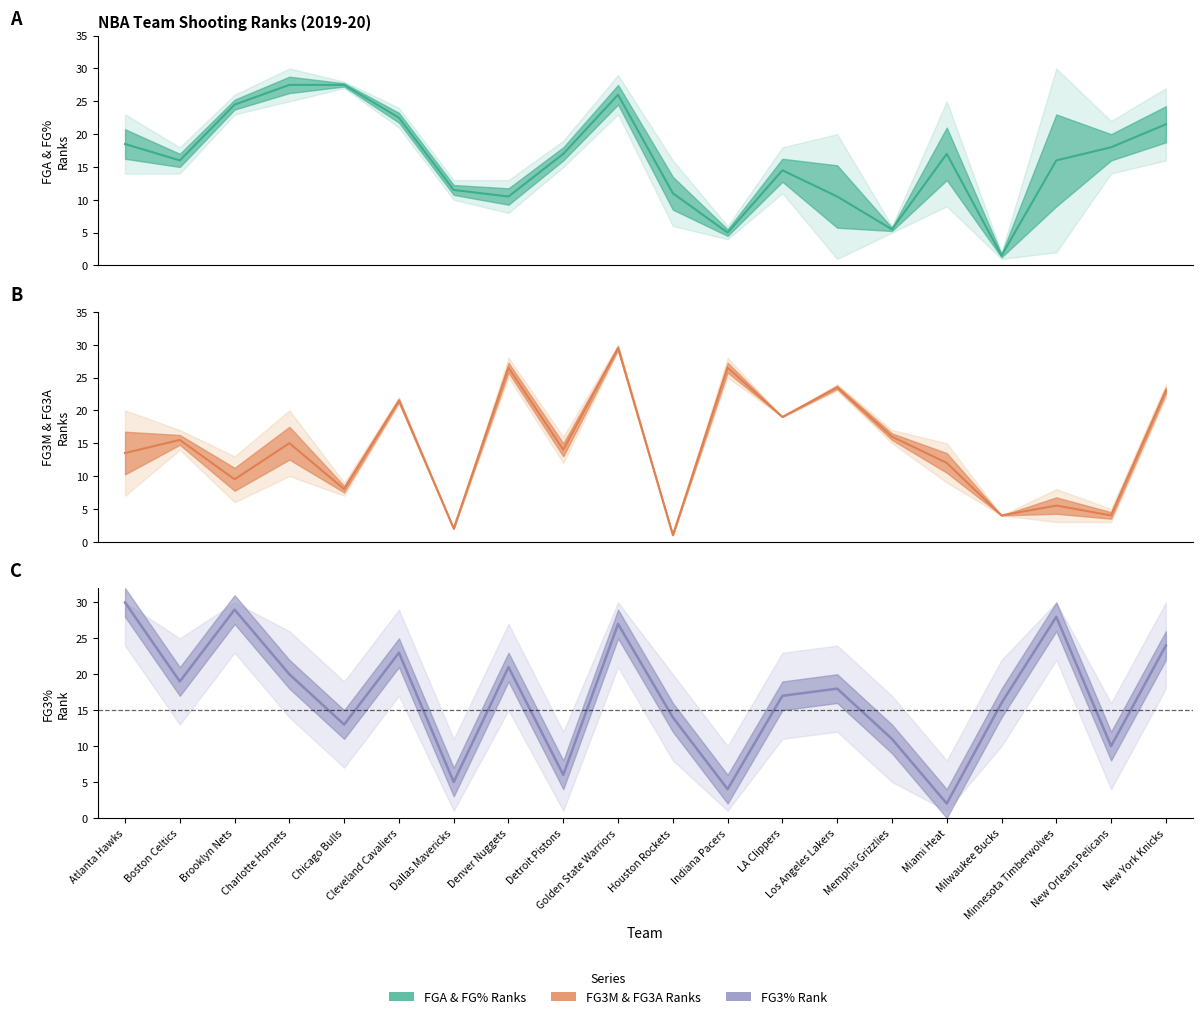

Where is the first local maximum for FG_PCT_RANK?

Brooklyn Nets